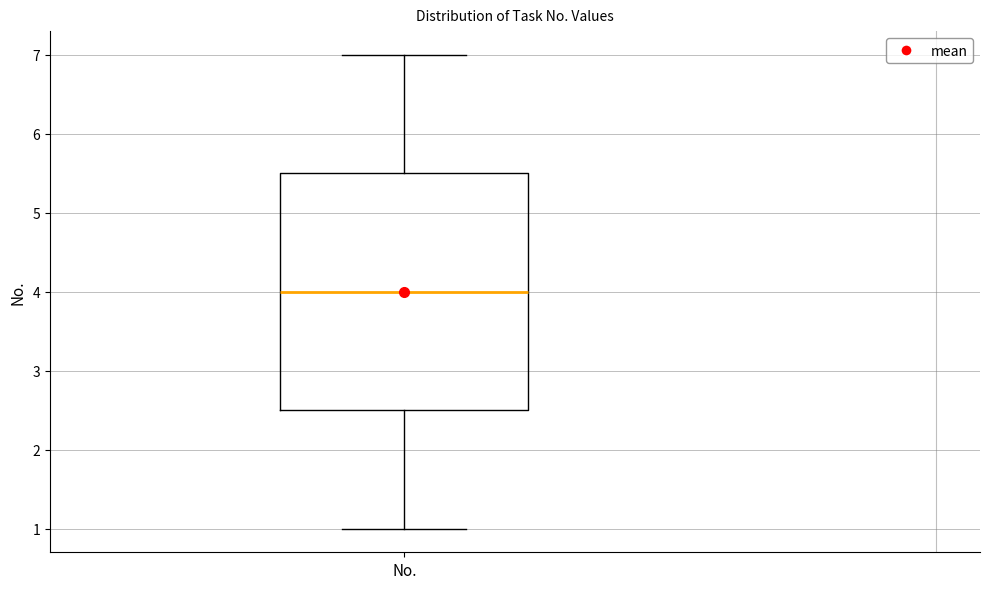

Where does the median line of the box for No. sit on the y-axis? The values are not printed on the chart, so give them approximately, as read against the axis.

4.0